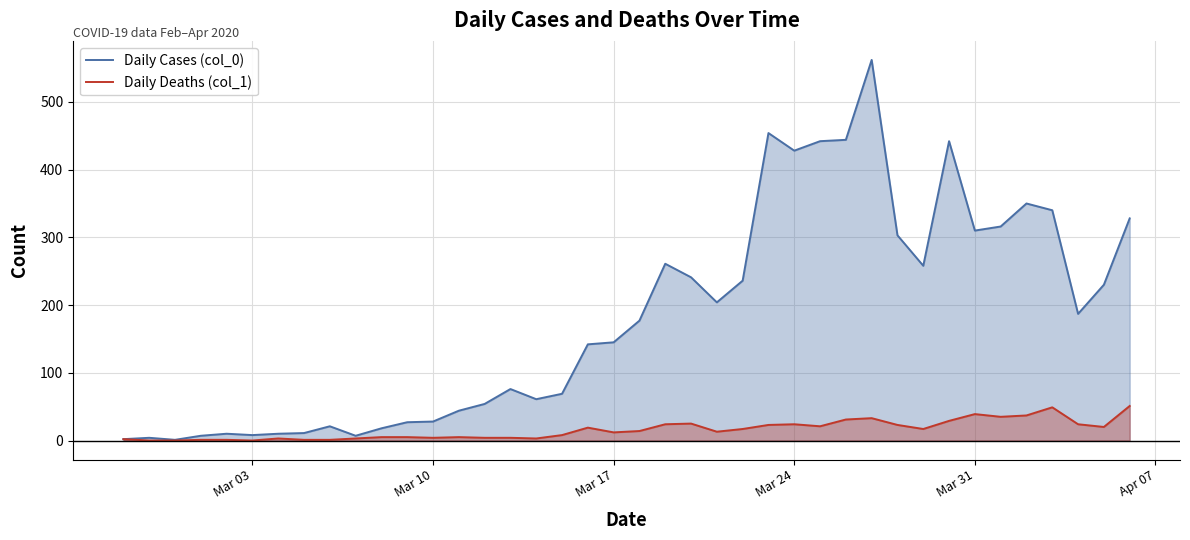

What is the difference between the second highest and second lowest values in the Daily Deaths (col_1) series?

49